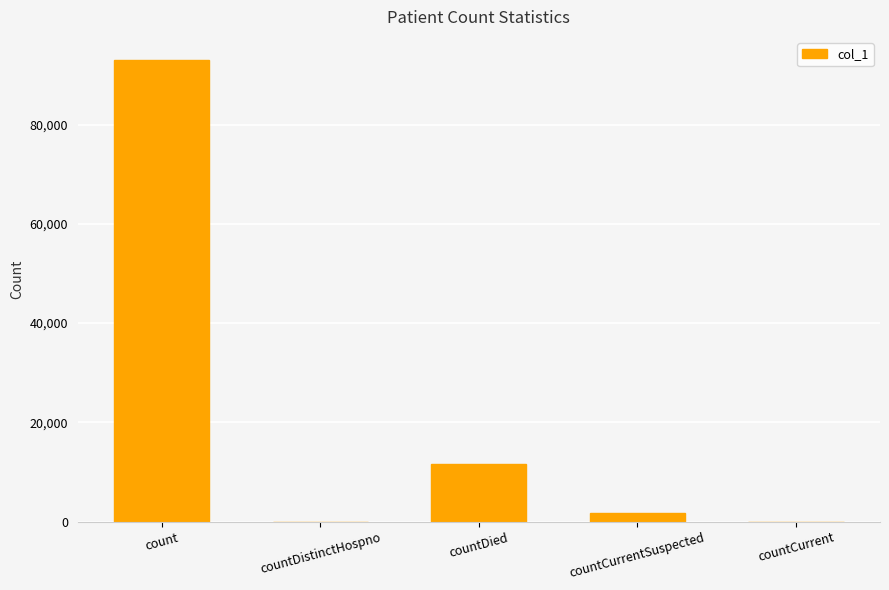

Approximately how many times larger is the value at count compared to countDied?

8.0